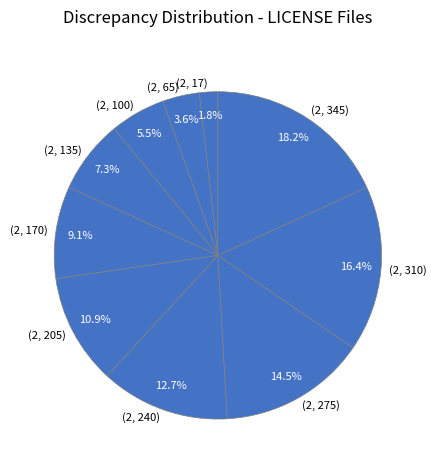

How many slices are in this pie chart?

10